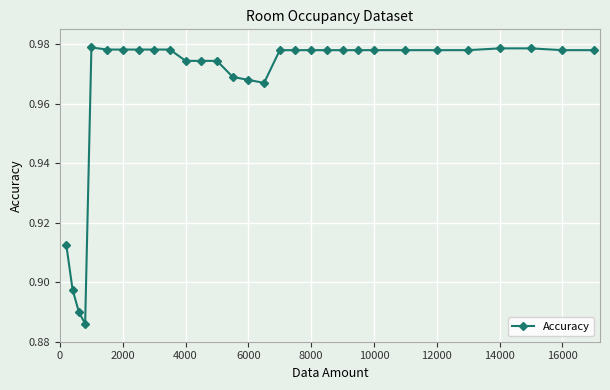

How many values are between 0 and 1?

30